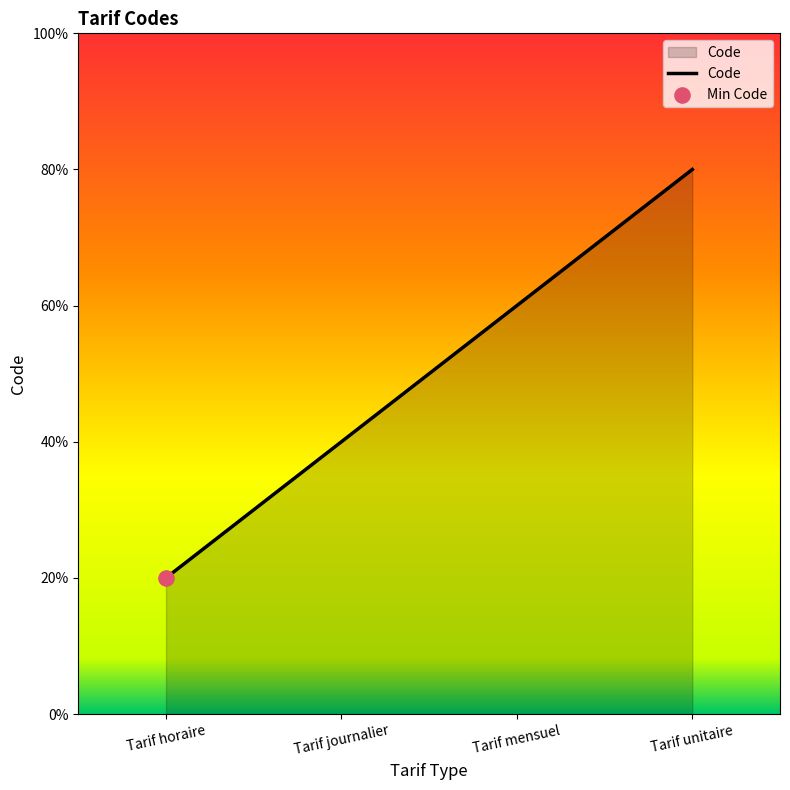

Approximately how many times larger is the value at Tarif mensuel compared to Tarif unitaire?

0.8